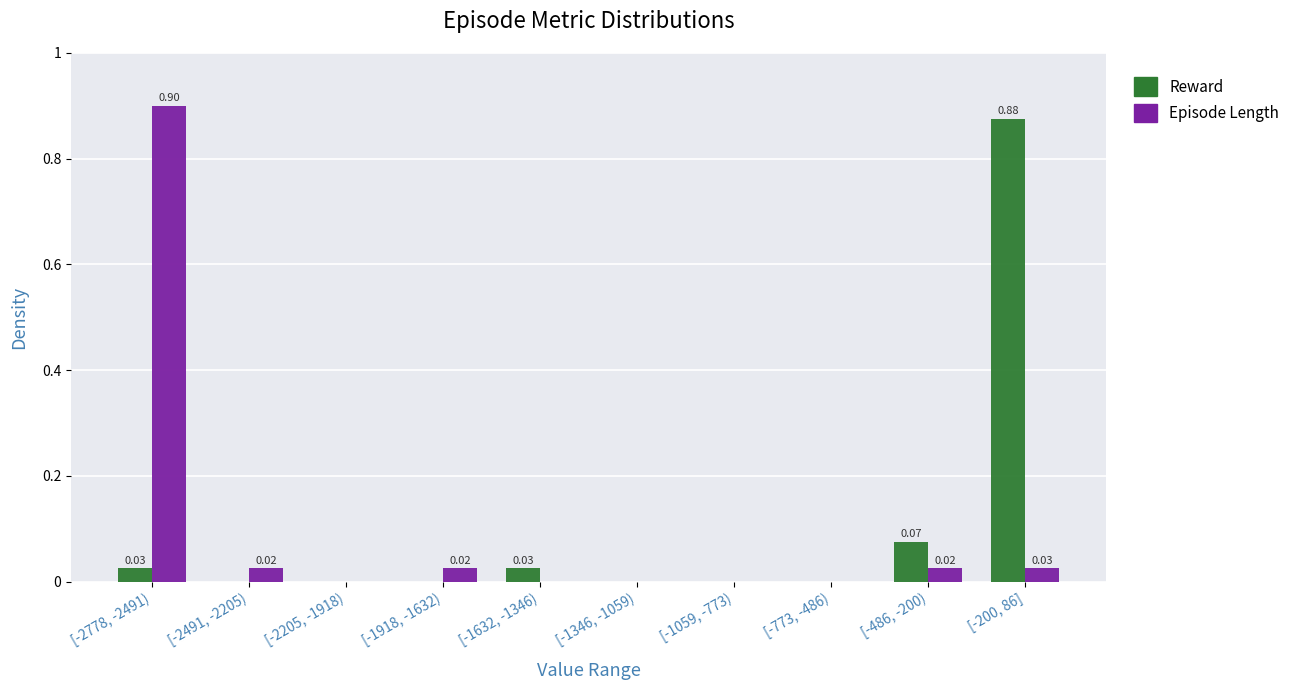

What is the sum of all Reward values?

1.0